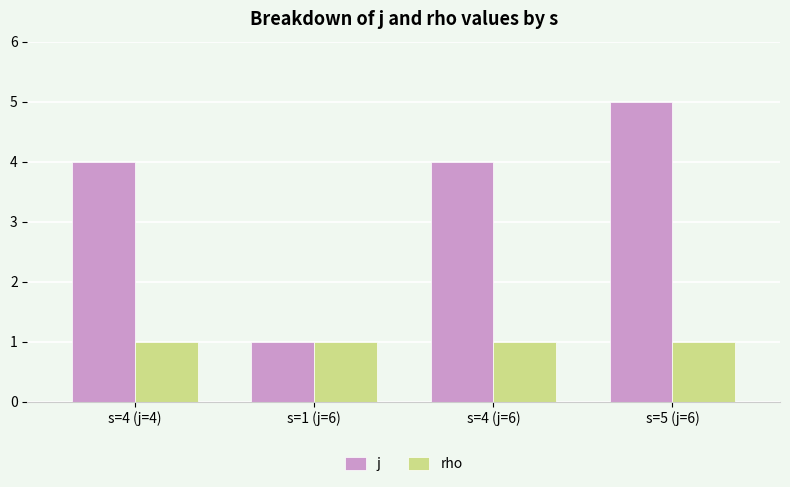

Is it true that j equals 5 at s=5 (j=6)?

True